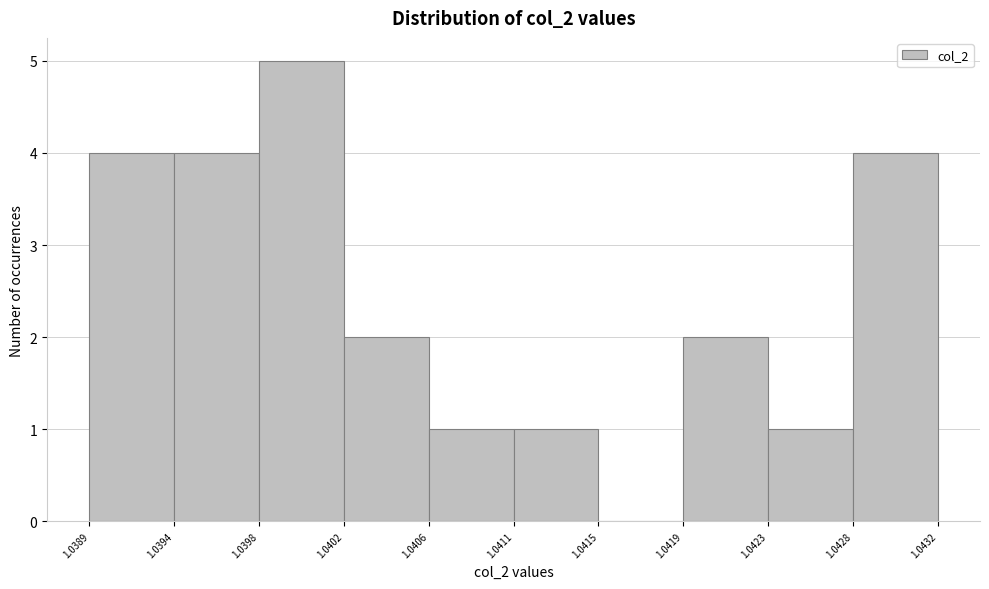

What is the height of the bar covering 1.0398 to 1.0402 on the x-axis? The values are not printed on the chart, so give them approximately, as read against the axis.

5